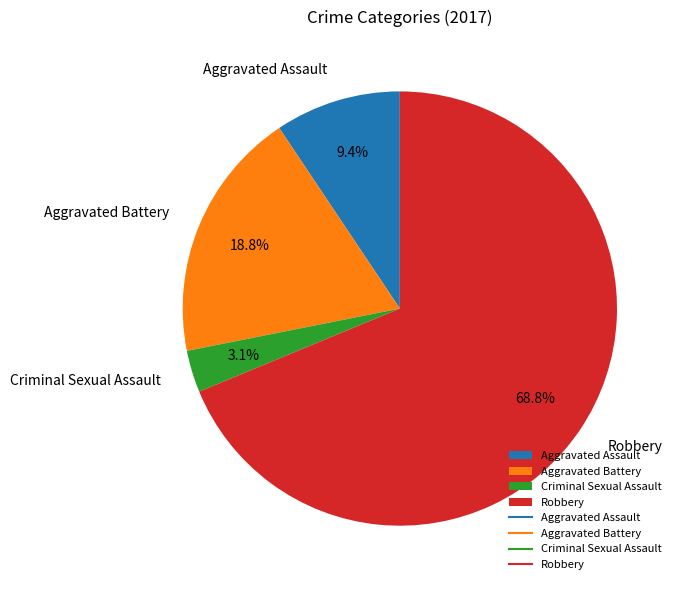

Which category has the biggest portion of the pie?

Robbery